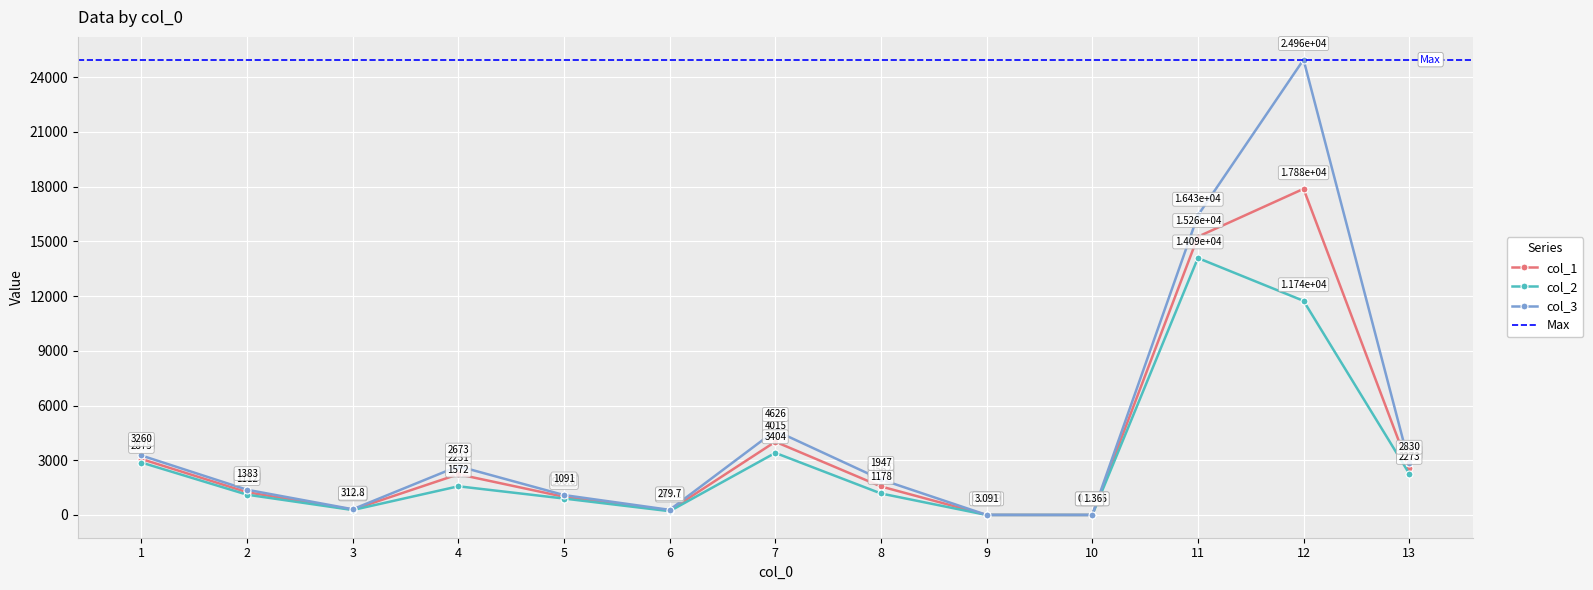

True or false: col_3 has a value of 279.7 at 6.

True